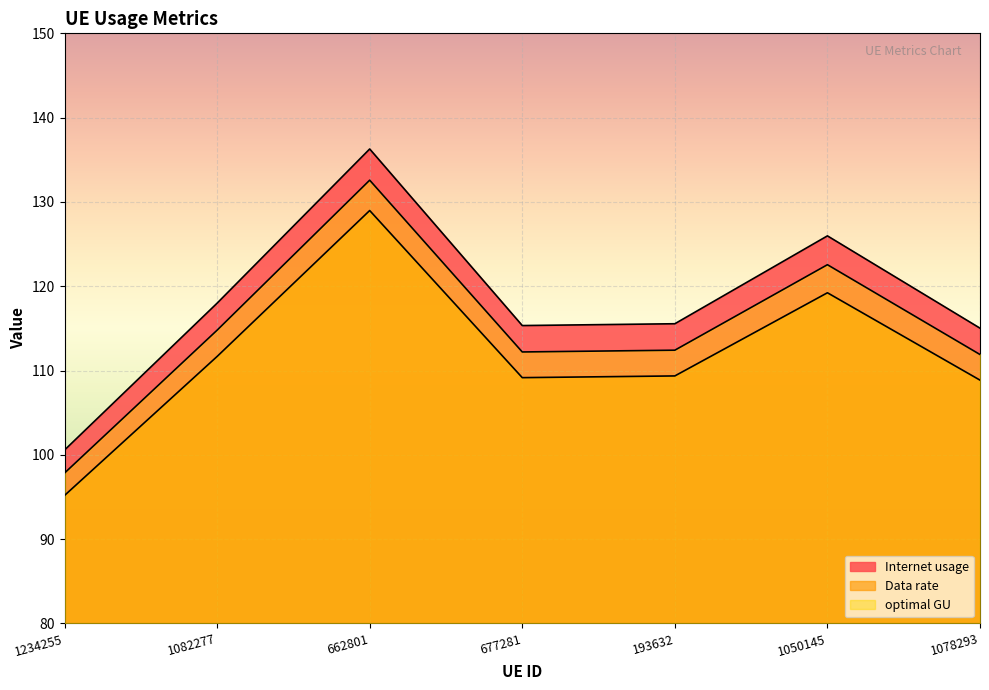

Reading left to right, list all the values displayed in this chart.

Internet usage: 1234255=100.6	1082277=118.0	662801=136.3	677281=115.3	193632=115.6	1050145=126.0	1078293=115.0
Data rate: 1234255=97.8	1082277=114.8	662801=132.6	677281=112.2	193632=112.4	1050145=122.6	1078293=111.9
optimal GU: 1234255=95.2	1082277=111.7	662801=129.0	677281=109.2	193632=109.4	1050145=119.2	1078293=108.9